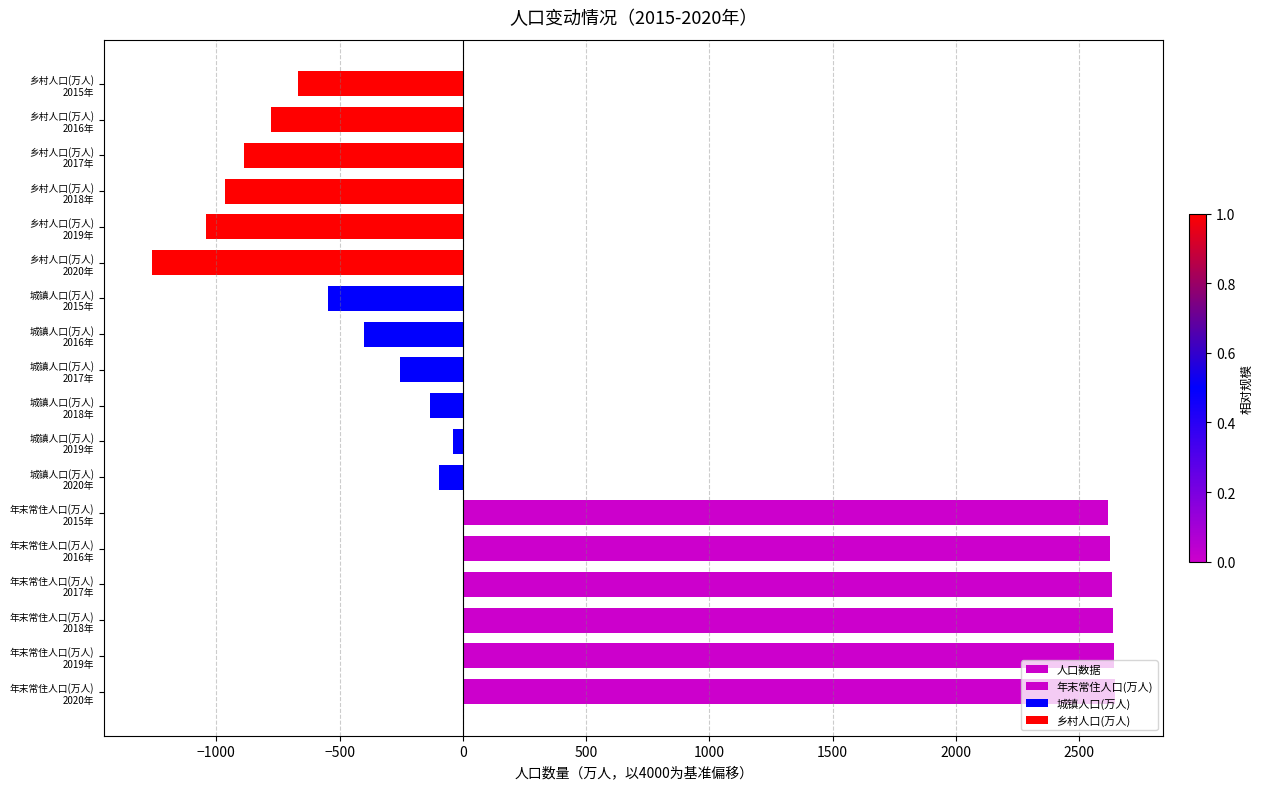

Reading right to left, what are all the values shown in this chart?

年末常住人口(万人): 2615	2625	2633	2635	2640	2645
城镇人口(万人): -548	-401	-253	-135	-41	-95
乡村人口(万人): -669	-777	-887	-966	-1041	-1259